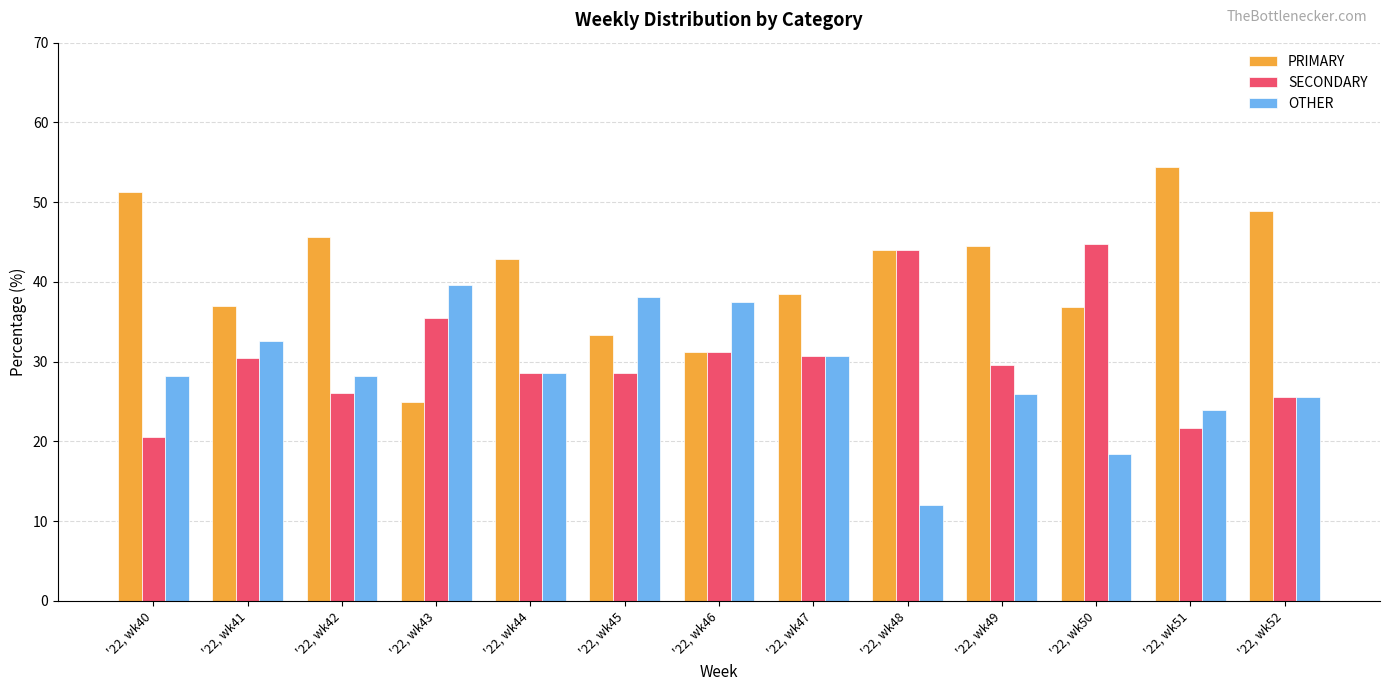

How many distinct data groups are displayed?

3